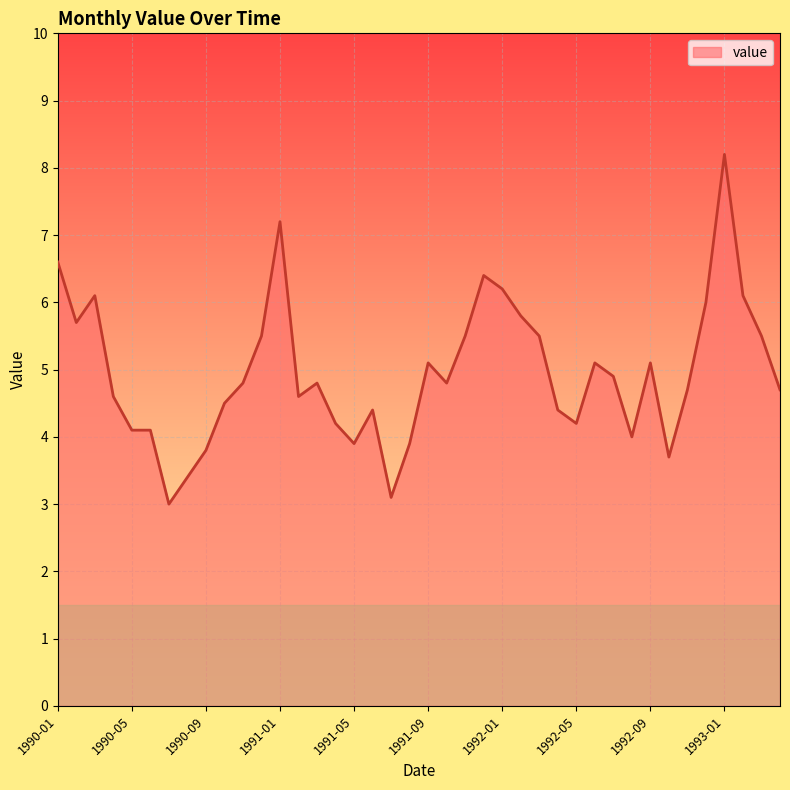

What is the maximum value shown in the chart?

8.2